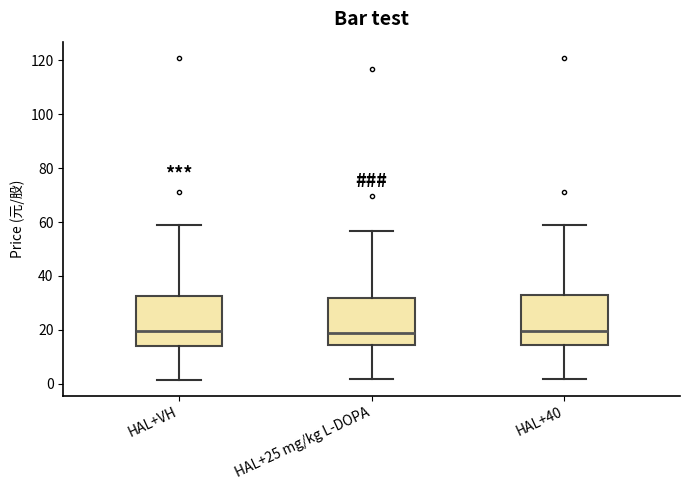

Reading left to right, transcribe this box plot: for each box, give where its median line is, the range the box spans, and where its two whiskers end, as read against the y-axis. The values are not printed on the chart, so give them approximately, as read against the axis.

HAL+VH: median 20, box 14 to 32, whiskers 2 to 60
HAL+25 mg/kg L-DOPA: median 18, box 14 to 32, whiskers 2 to 56
HAL+40: median 20, box 14 to 32, whiskers 2 to 60